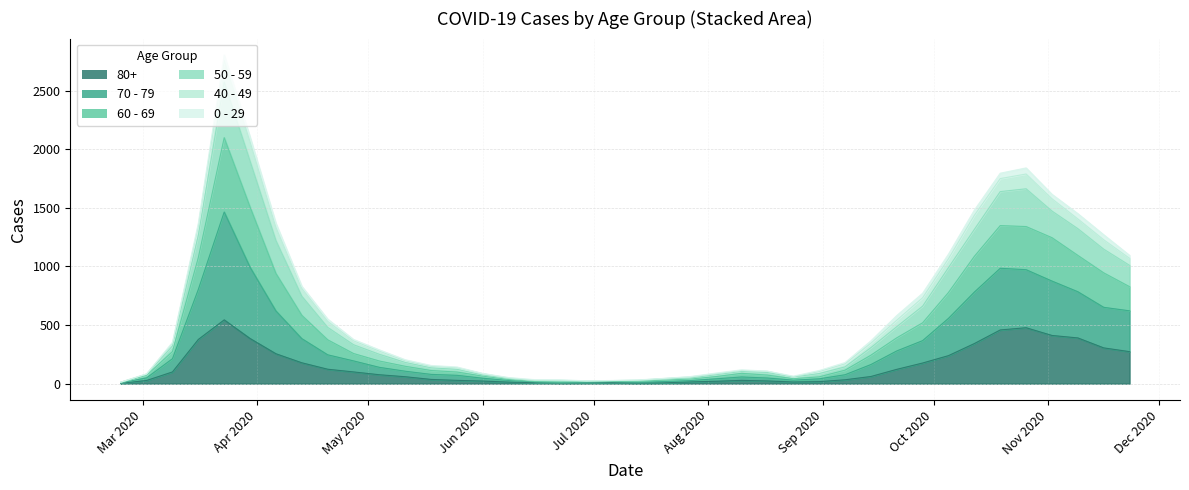

What is the sum of the 80+ values at 2020-06-15 and 2020-09-14?

70